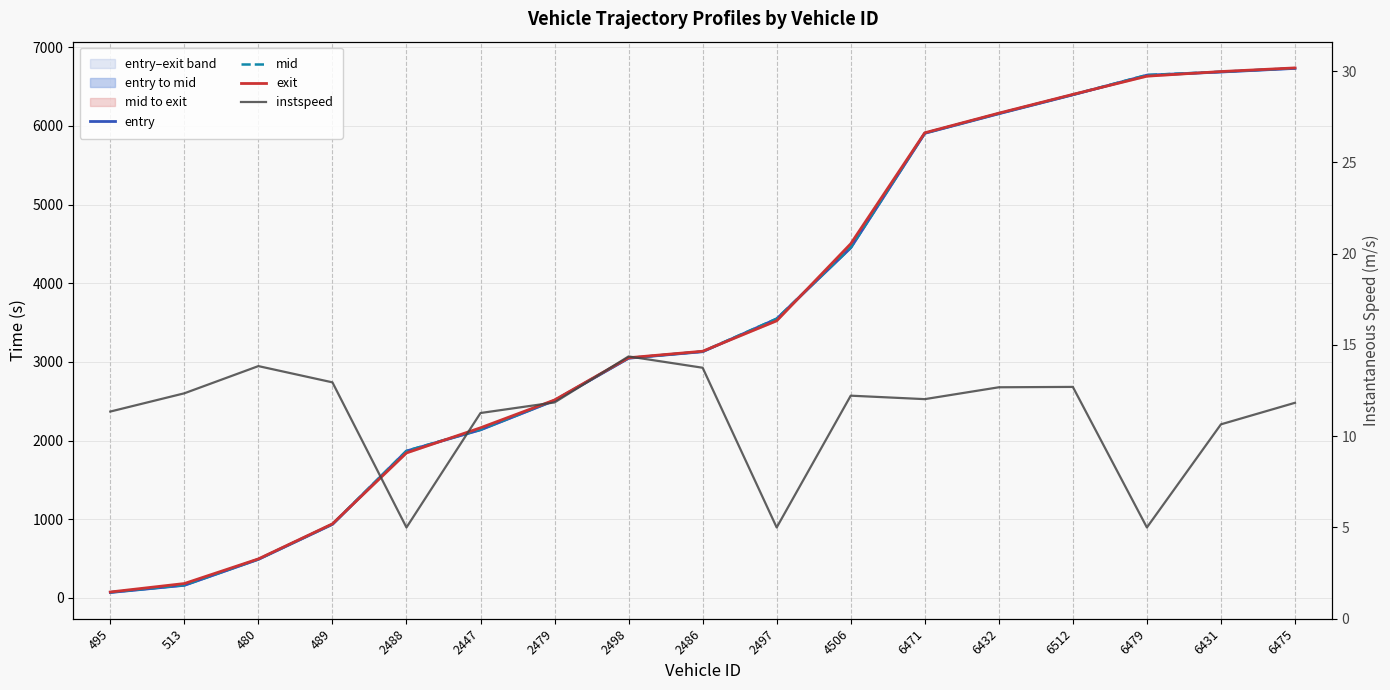

What is the lowest value of the entry series?

69.3